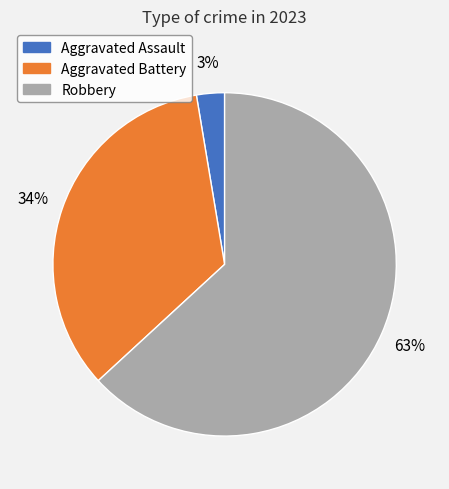

Count the number of slices in the pie.

3